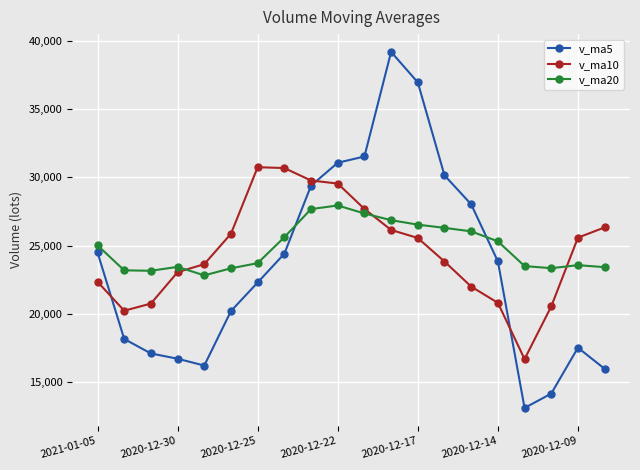

What is the maximum value shown in the chart?

39209.8